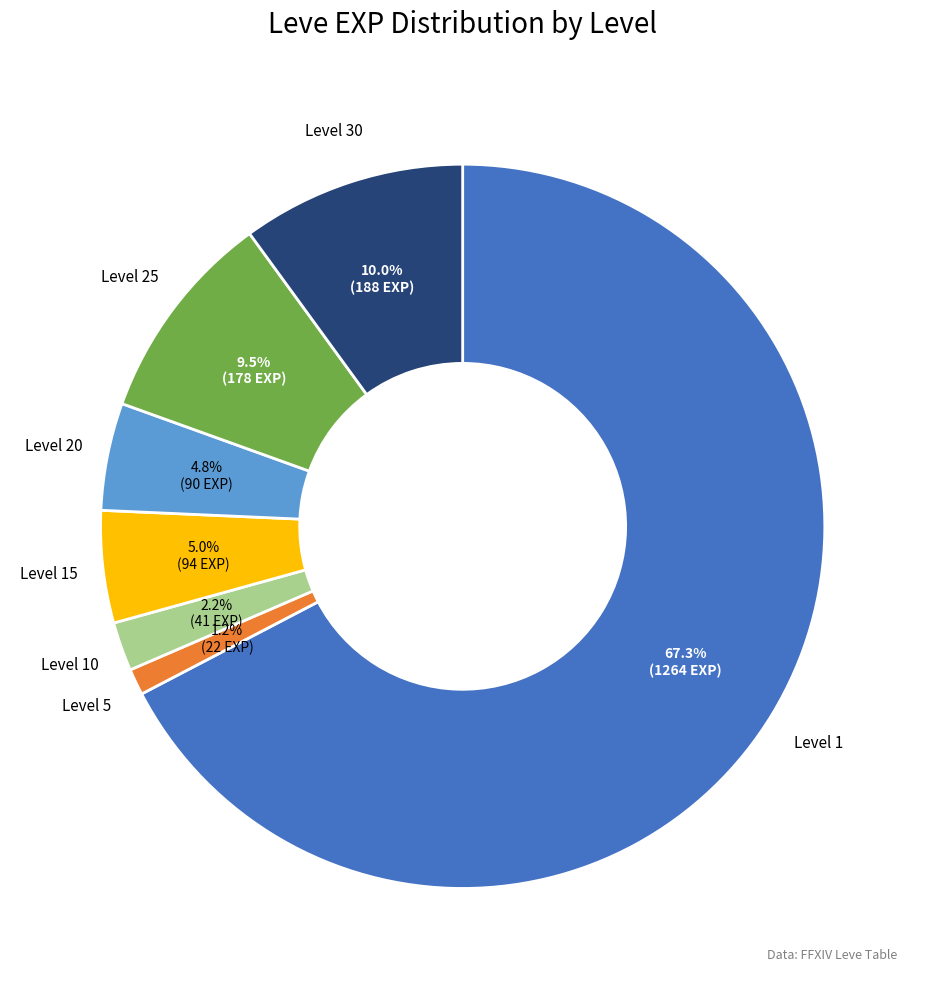

Do Level 20 and Level 5 together represent more than half of the pie?

No